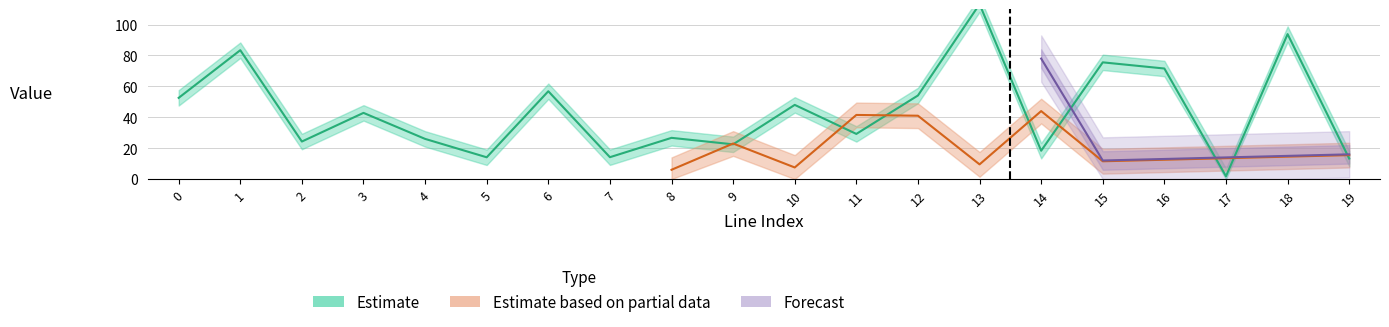

Is it true that from_bus equals 1.0 at 5?

False